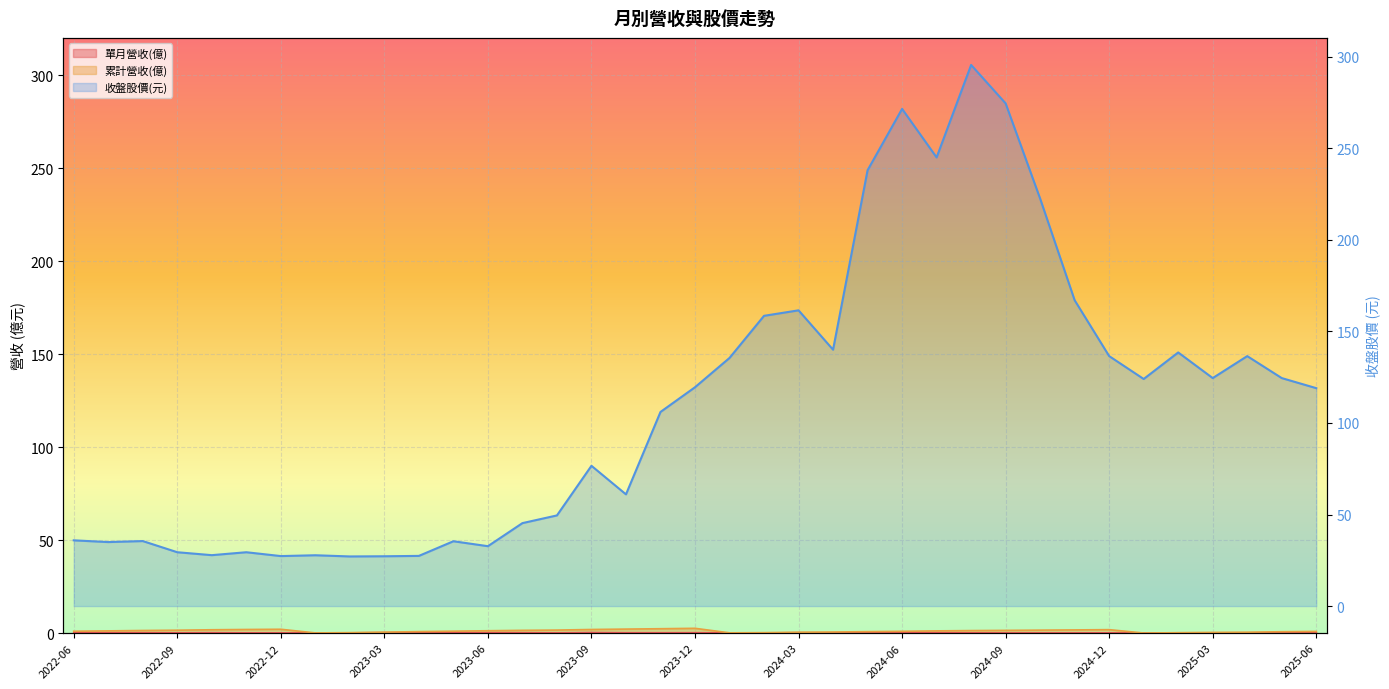

Rank the categories by 收盤股價(元) value from lowest to highest.

2023-02, 2023-03, 2022-12, 2023-04, 2023-01, 2022-10, 2022-09, 2022-11, 2023-06, 2022-07, 2023-05, 2022-08, 2022-06, 2023-07, 2023-08, 2023-10, 2023-09, 2023-11, 2025-06, 2023-12, 2025-01, 2025-03, 2025-05, 2024-01, 2024-12, 2025-04, 2025-02, 2024-04, 2024-02, 2024-03, 2024-11, 2024-10, 2024-05, 2024-07, 2024-06, 2024-09, 2024-08